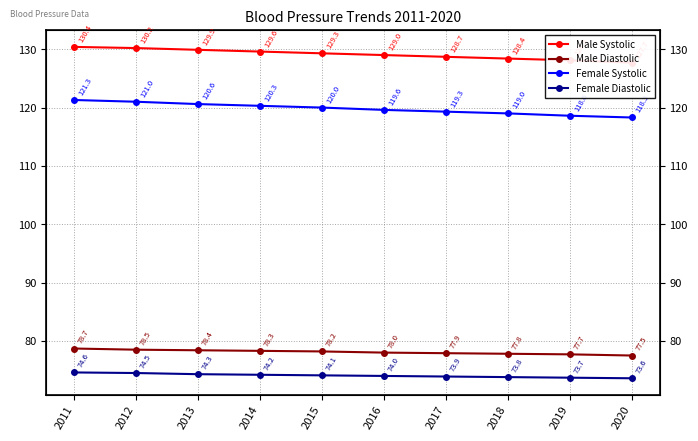

How many lines are shown in the chart?

4